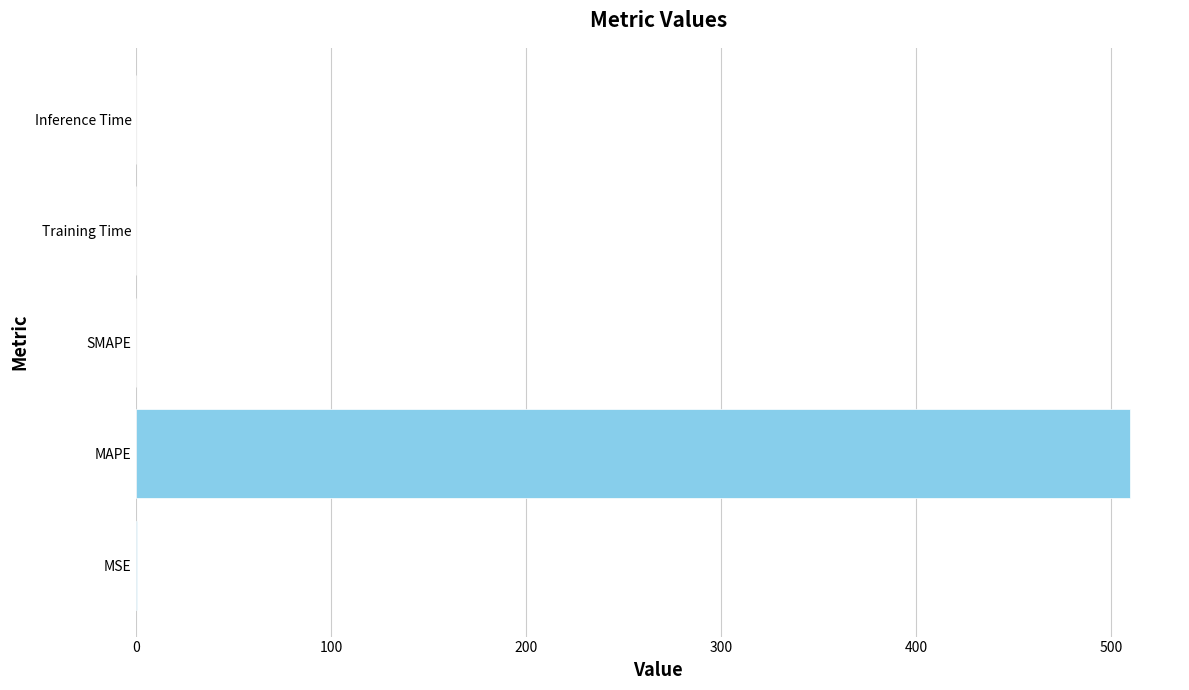

Between MAPE and Training Time, which is larger?

MAPE